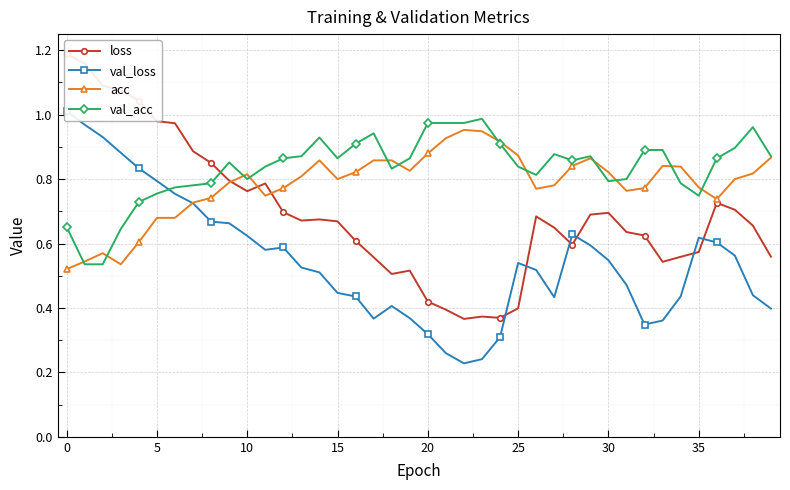

Which series ends up on top after the final intersection of val_acc and val_loss?

val_acc